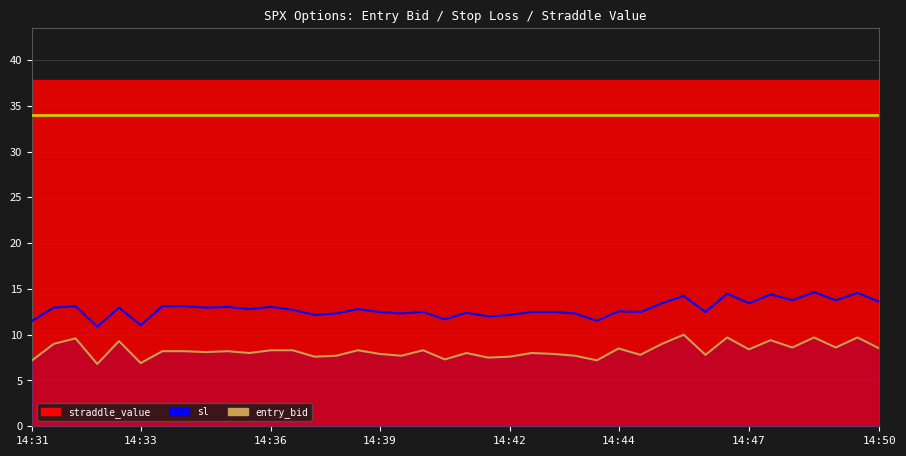

Which has a higher value, 23 or 25?

23